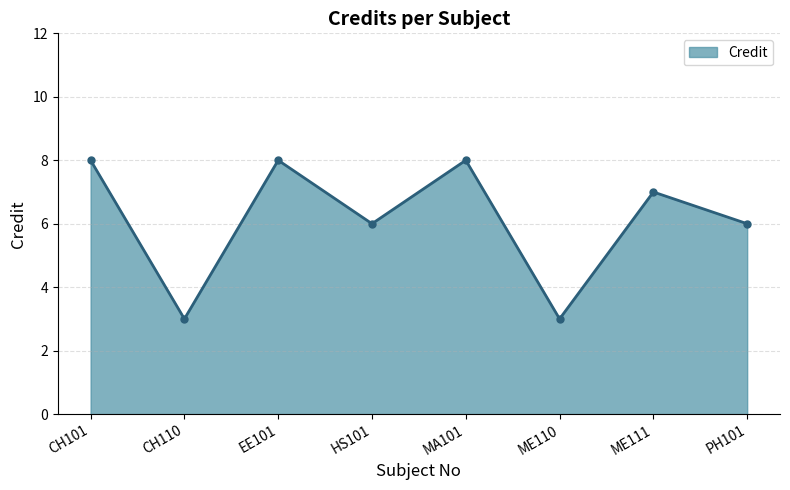

True or false: the data shows 2 at CH110.

False